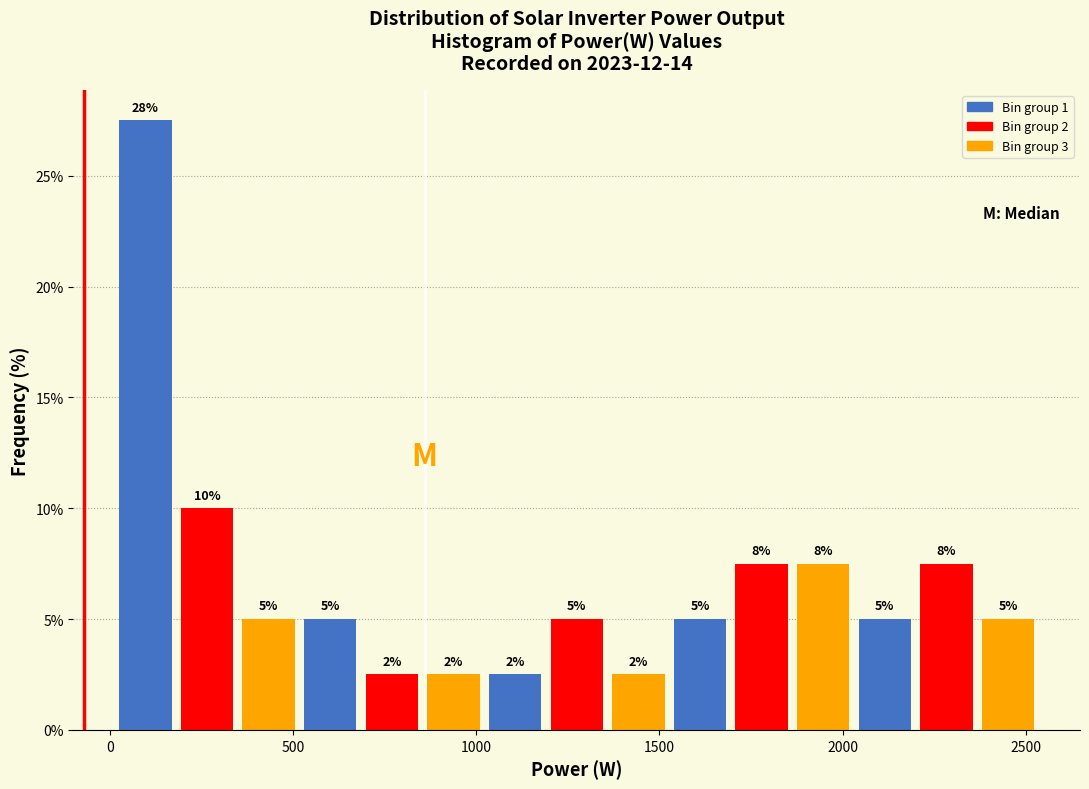

Around what value on the x-axis is the tallest bar? Give the approximate position of its centre, as read against the axis.

100